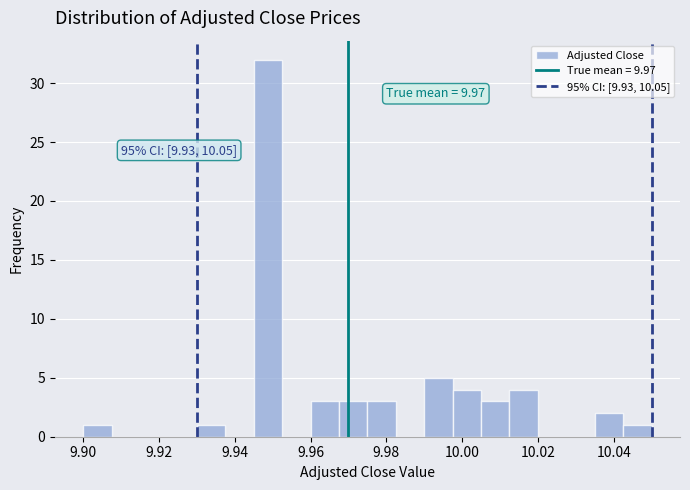

Read against the x-axis, roughly where is the centre of the tallest bar?

9.948